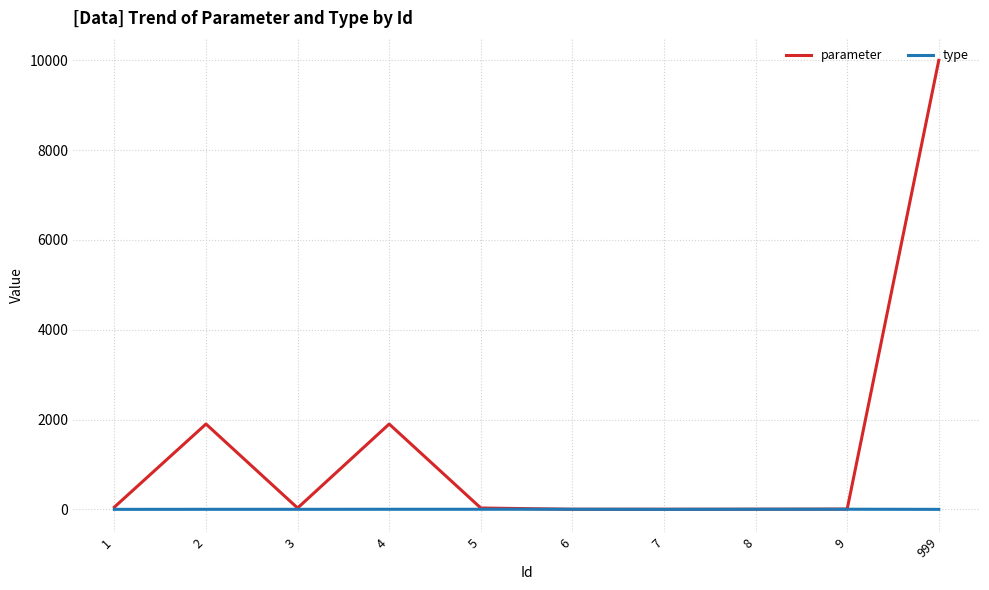

At which category does the chart reach its peak across all series?

999